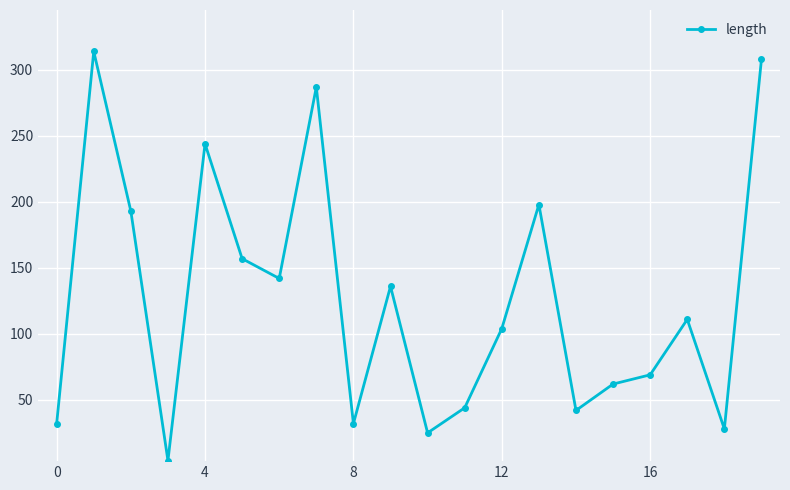

Reading right to left, extract all data points from this chart.

308	28	111	69	62	42	198	104	44	25	136	32	287	142	157	244	4	193	314	32